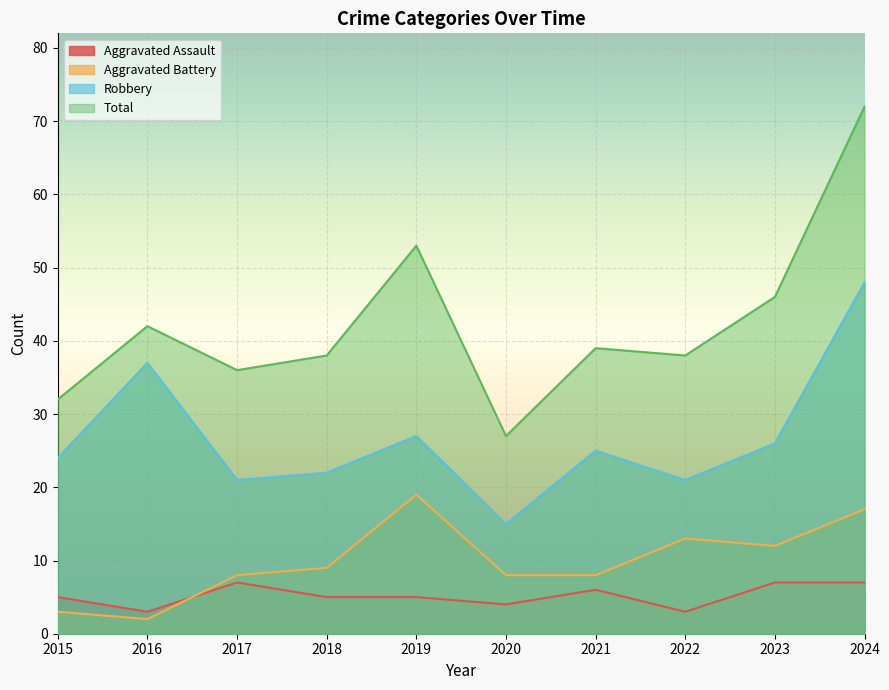

Reading left to right, list all the values displayed in this chart.

Aggravated Assault: 2015=5	2016=3	2017=7	2018=5	2019=5	2020=4	2021=6	2022=3	2023=7	2024=7
Aggravated Battery: 2015=3	2016=2	2017=8	2018=9	2019=19	2020=8	2021=8	2022=13	2023=12	2024=17
Robbery: 2015=24	2016=37	2017=21	2018=22	2019=27	2020=15	2021=25	2022=21	2023=26	2024=48
Total: 2015=32	2016=42	2017=36	2018=38	2019=53	2020=27	2021=39	2022=38	2023=46	2024=72